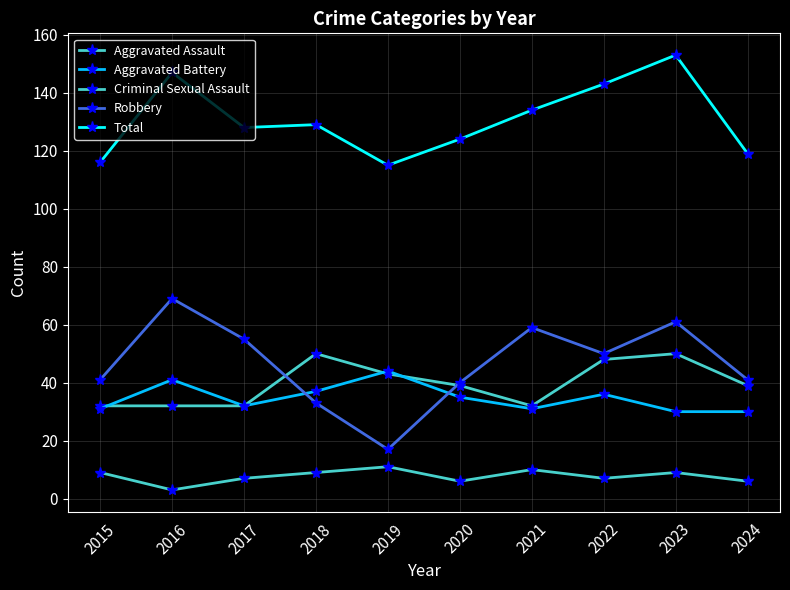

Is this an area chart (filled region under the line)?

No